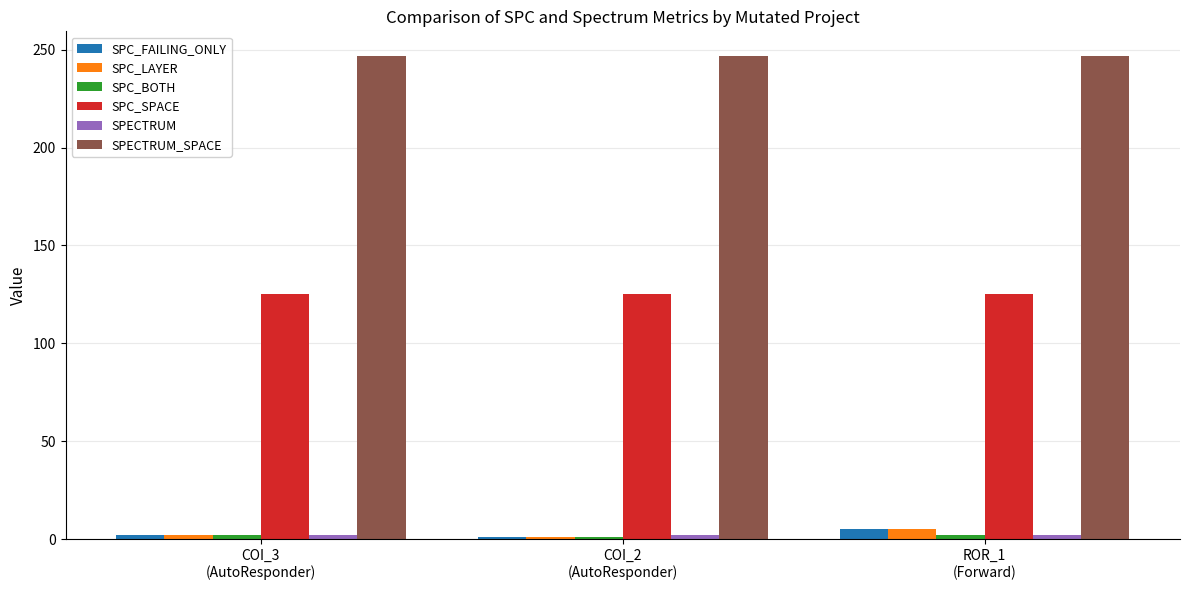

What is the total value across all series at COI_3
(AutoResponder)?

380